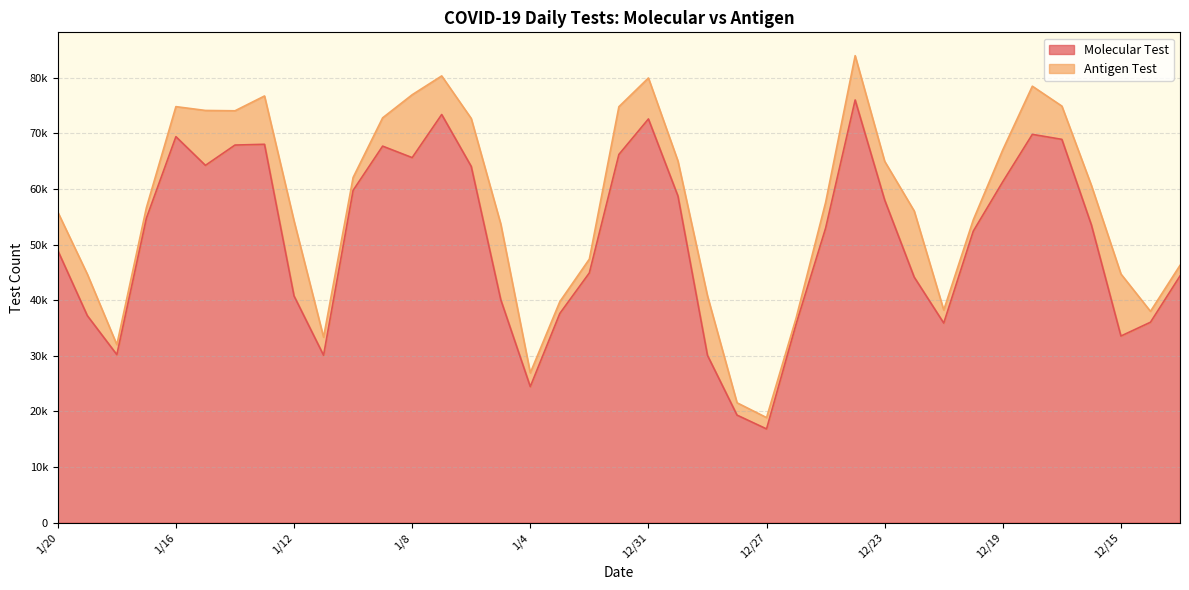

What are all the series names shown in the legend?

Molecular Test, Antigen Test